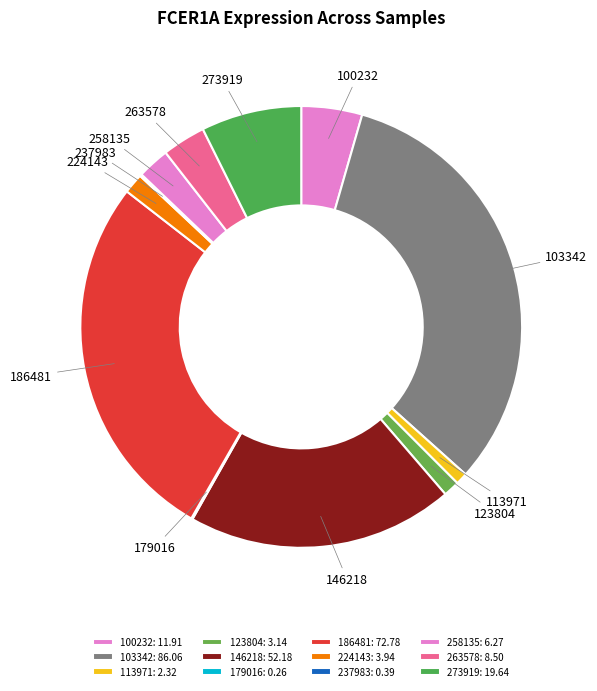

True or false: 186481 accounts for 39% of the total.

False